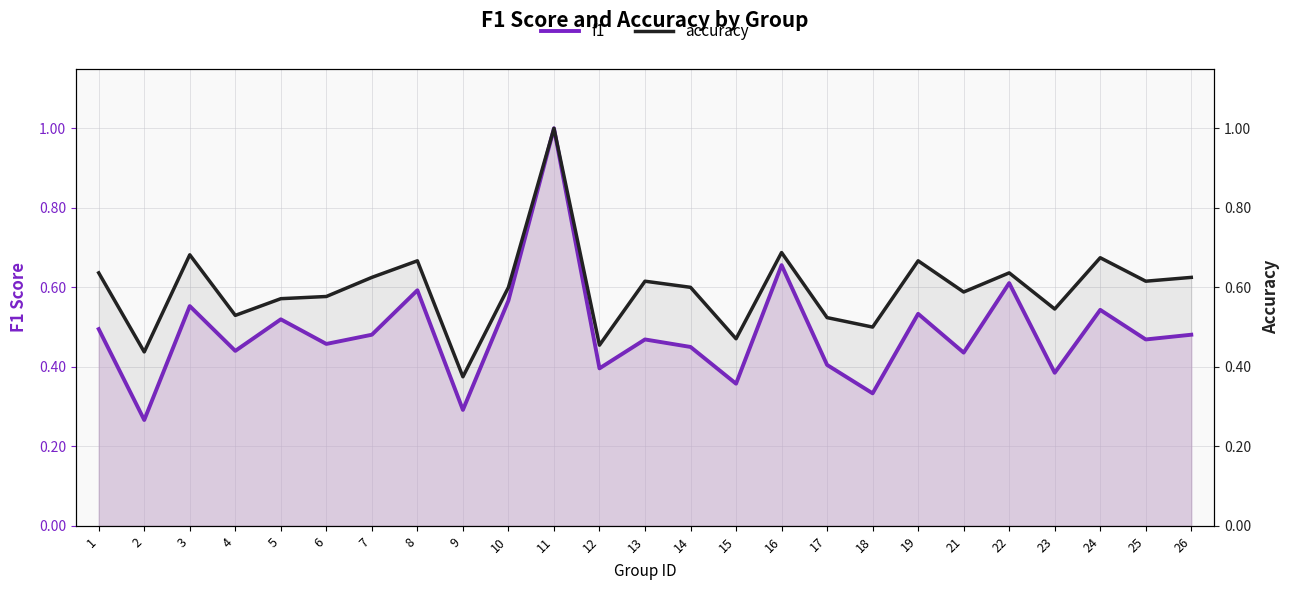

Is it true that accuracy equals 0.2 at 4?

False